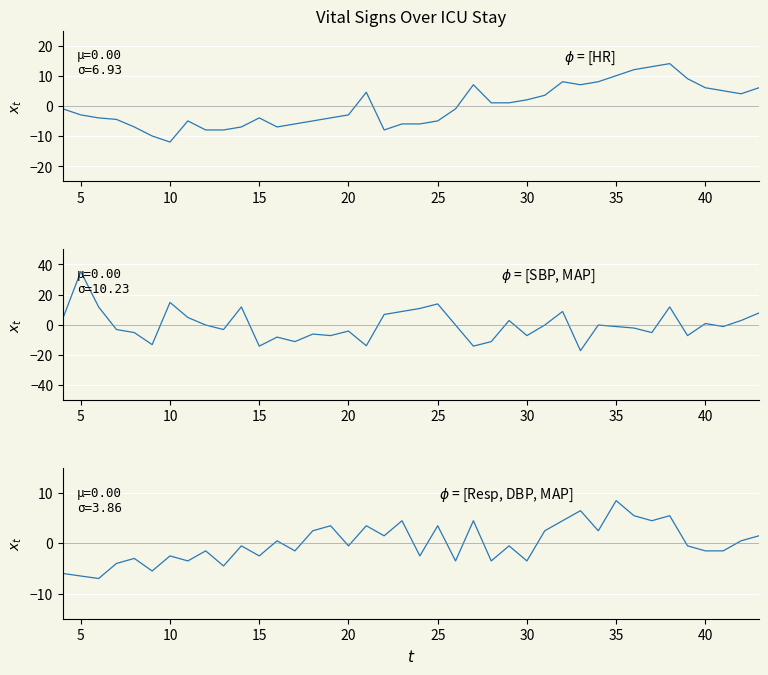

Where is the first local maximum for SBP?

5